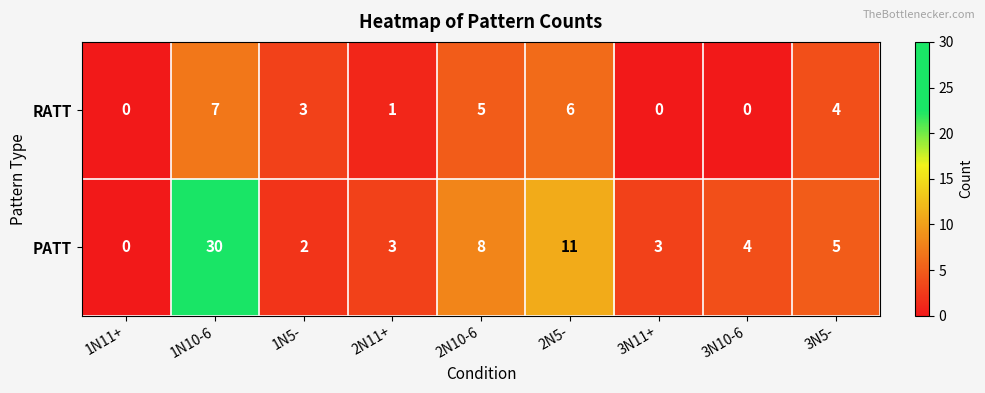

Count the RATT values in the range 0 to 5.

7